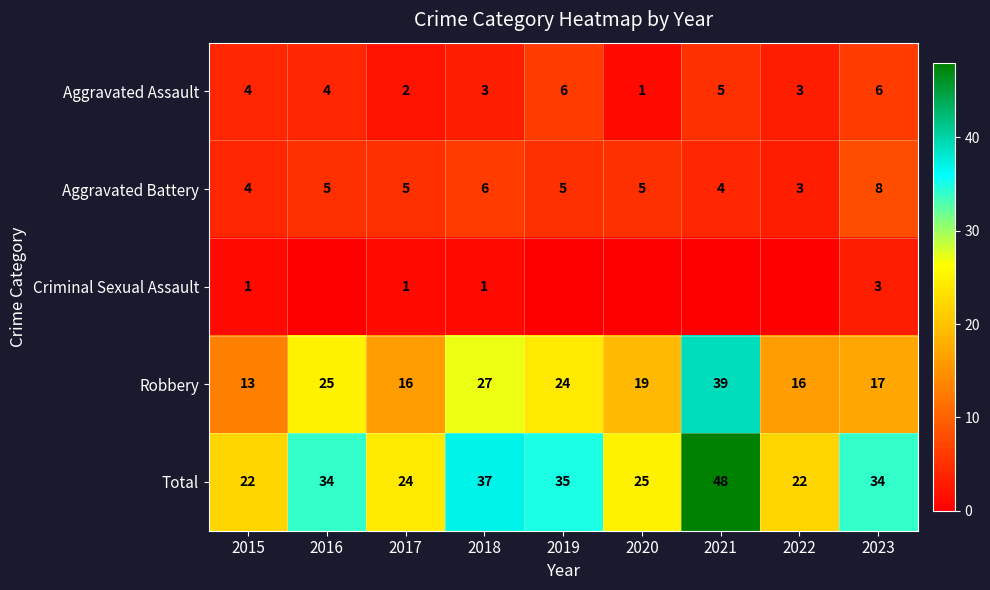

The value of Robbery at 2023 is 8. True or false?

False